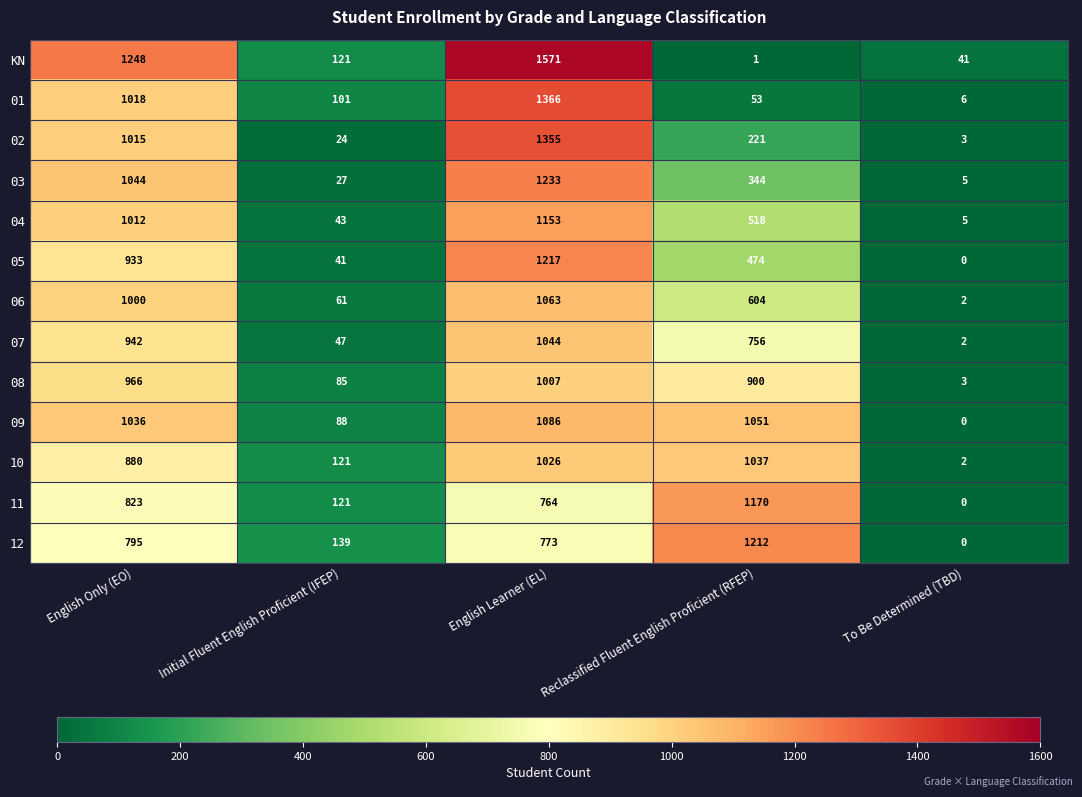

What is the difference between the highest and lowest values at To Be Determined (TBD)?

41